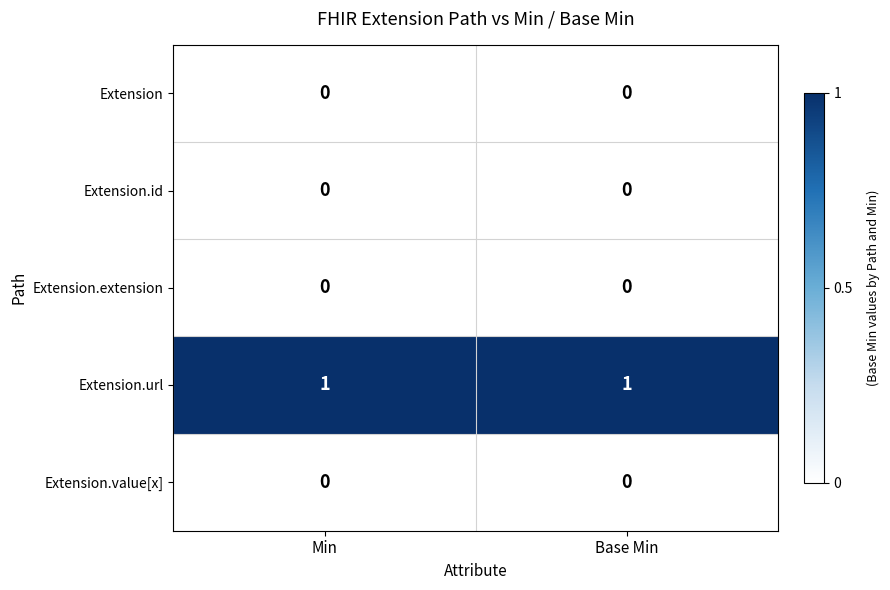

The Extension.value[x] series shows 0 at Base Min. True or false?

True